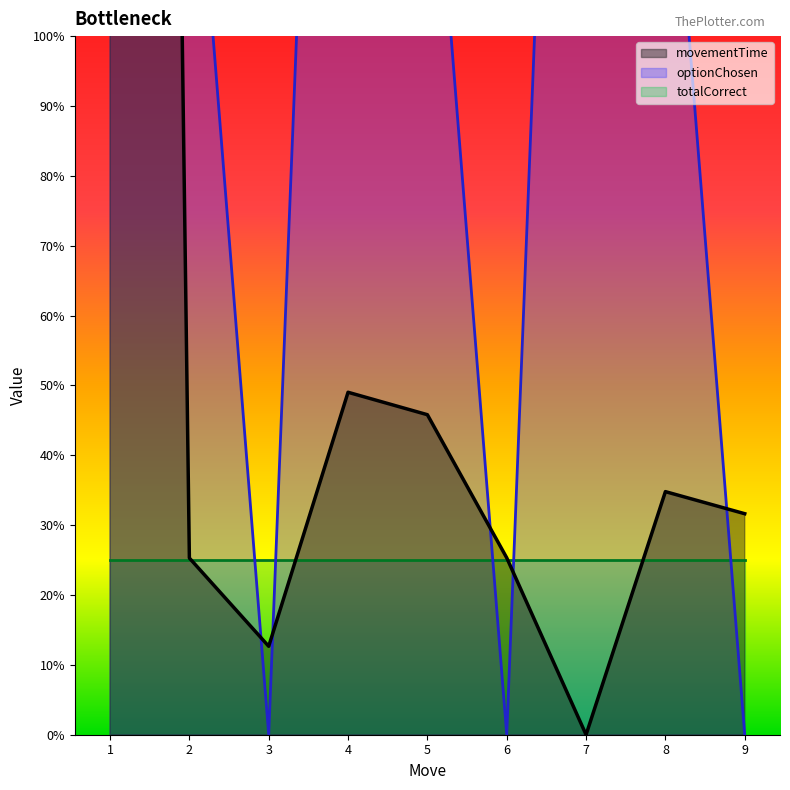

Where does the optionChosen series first go above 14?

1